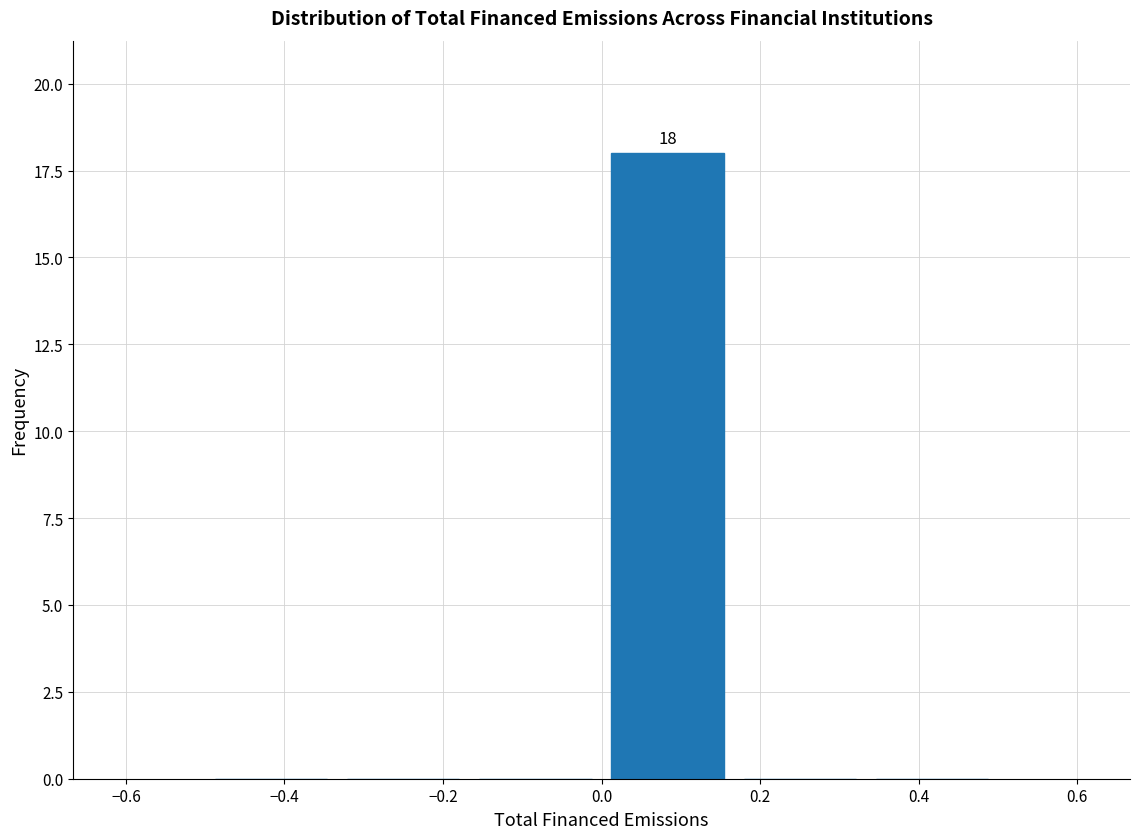

Over which range of the x-axis is the bar tallest?

0.00 to 0.16